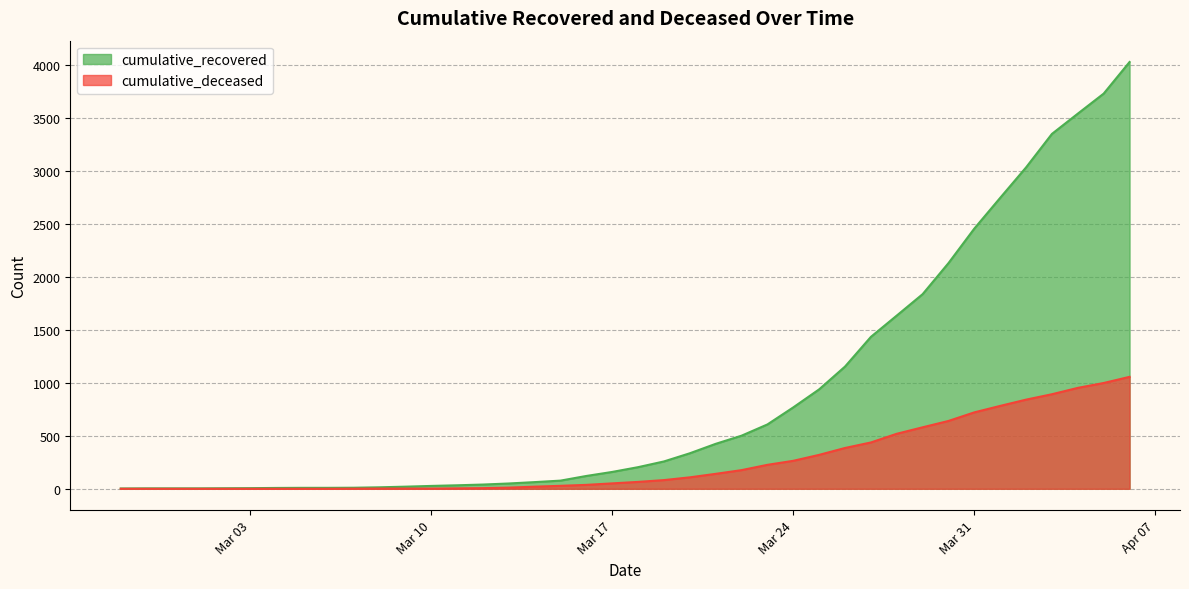

How many positive values does the cumulative_deceased series have?

31